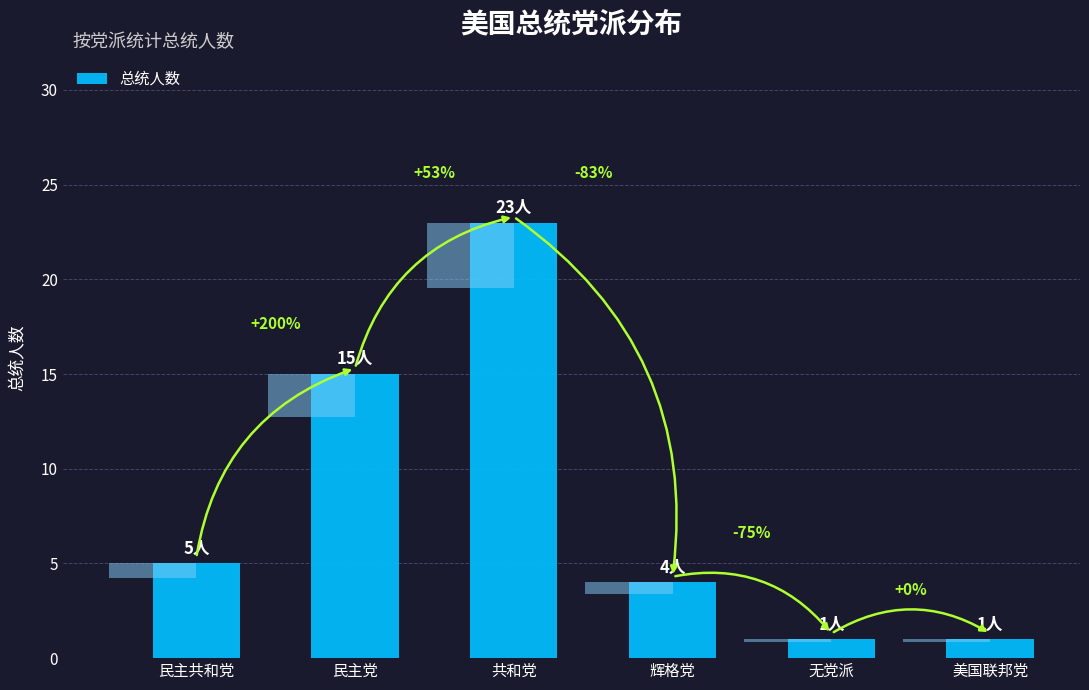

Reading left to right, transcribe all the data shown in this chart.

民主共和党=5	民主党=15	共和党=23	辉格党=4	无党派=1	美国联邦党=1